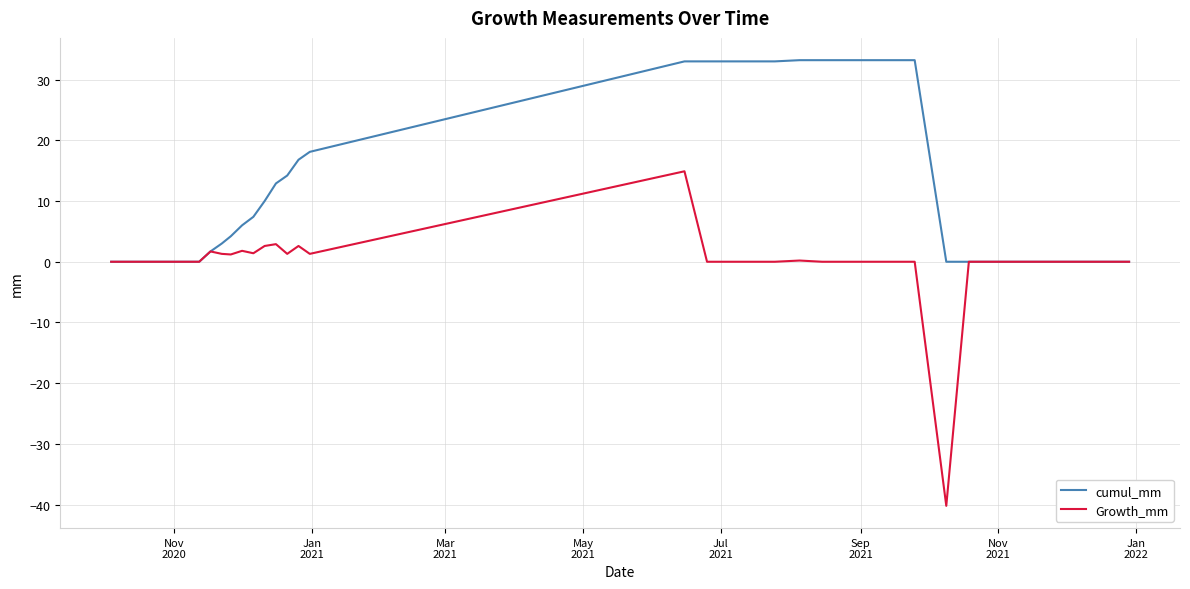

Rank the series by their maximum value, from highest to lowest.

cumul_mm, Growth_mm